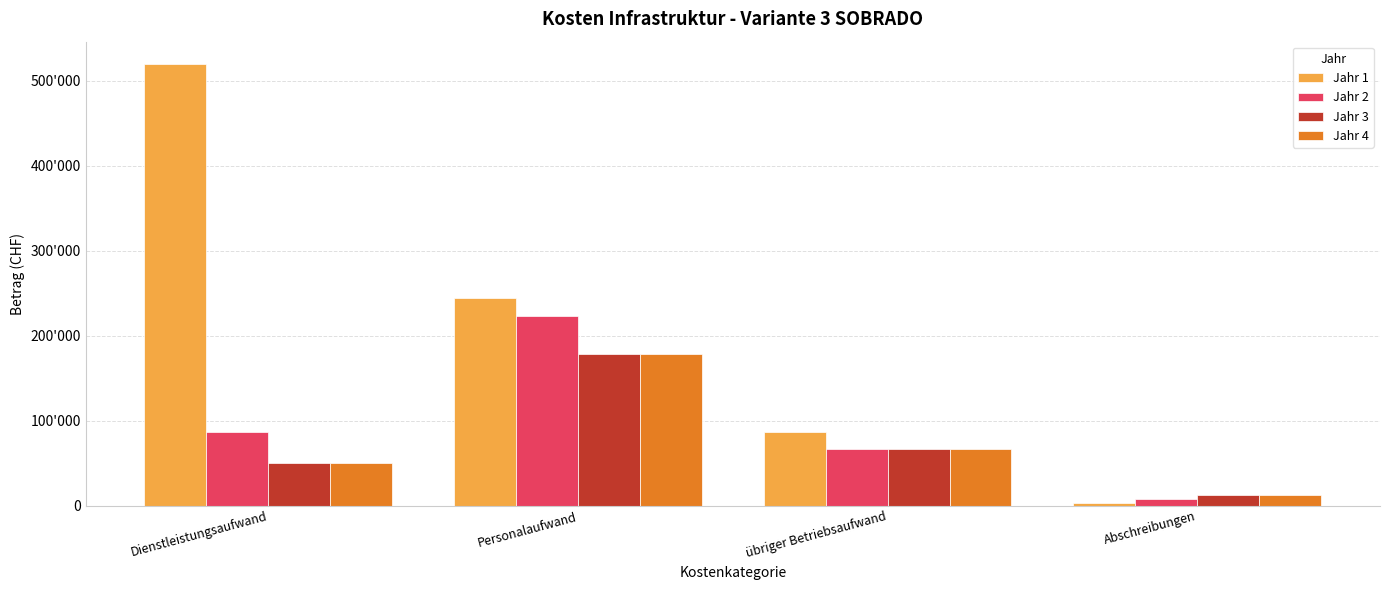

Which series has the widest spread of values?

Jahr 1